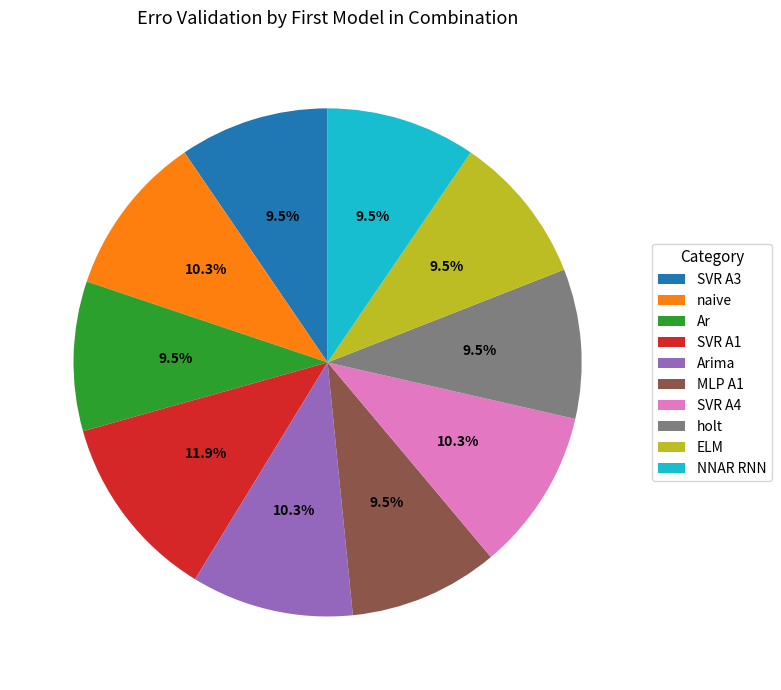

Does any single category account for the majority?

No